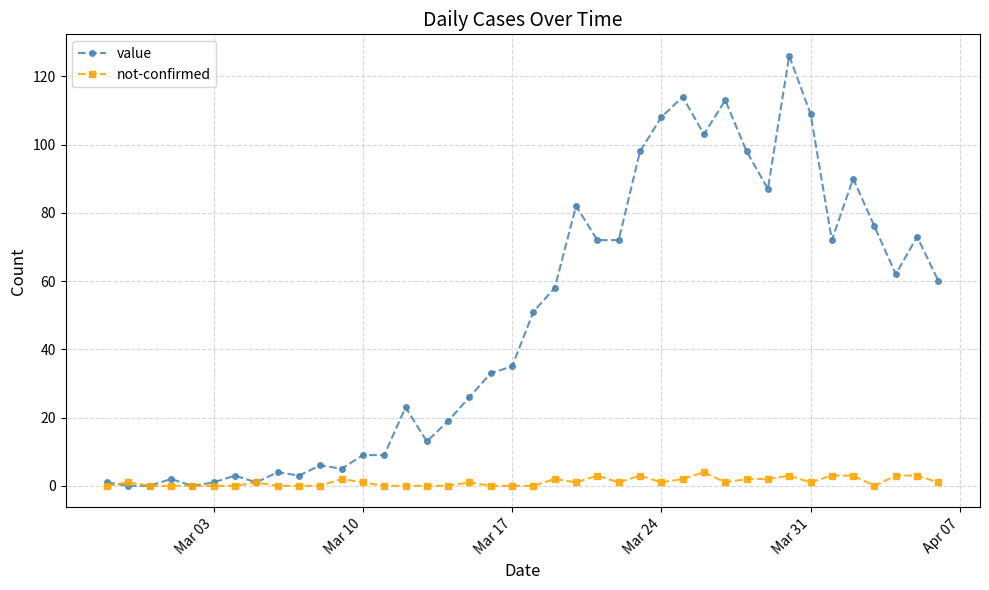

What is the sum of all not-confirmed values?

45